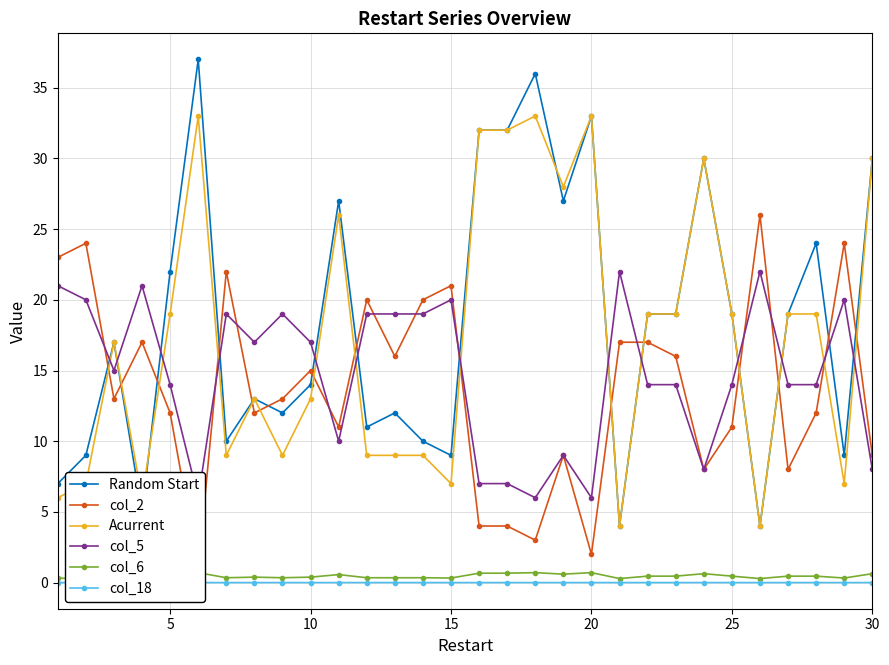

What are all the series names shown in the legend?

Random Start, col_2, Acurrent, col_5, col_6, col_18